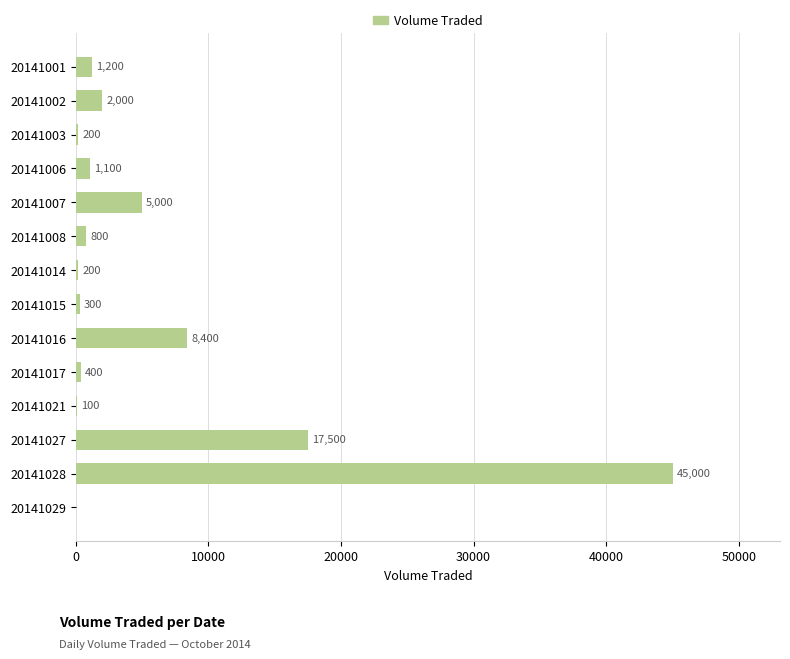

Is it true that the value at 20141007 is 6618?

False